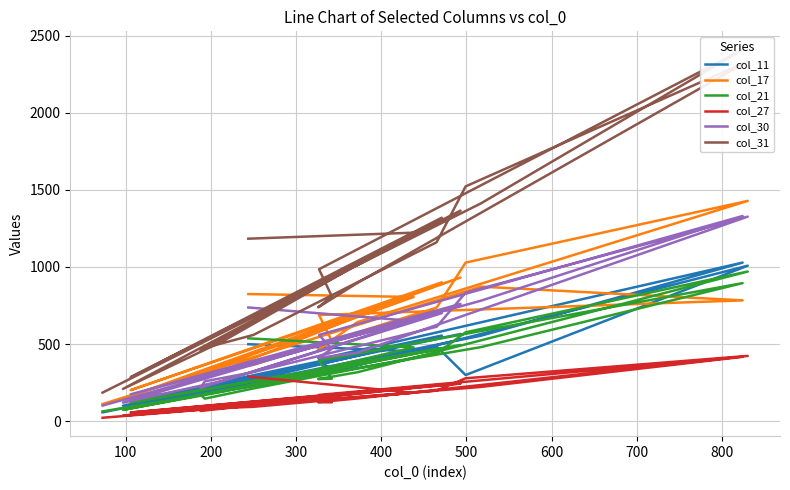

What is the total value across all series at 400?

4359